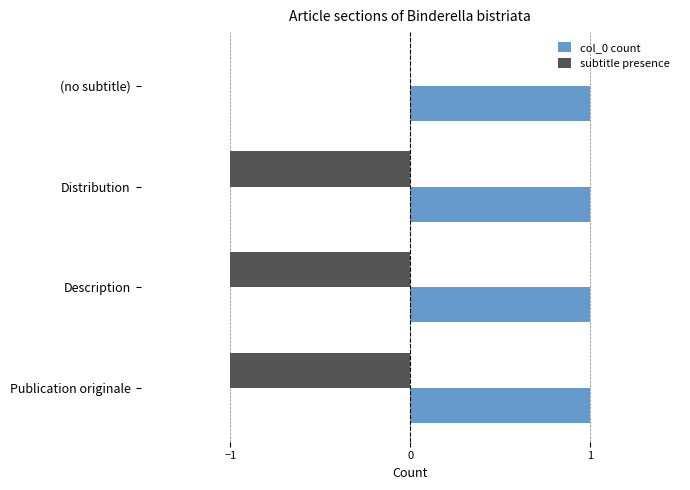

What are all the series names shown in the legend?

col_0 count, subtitle presence